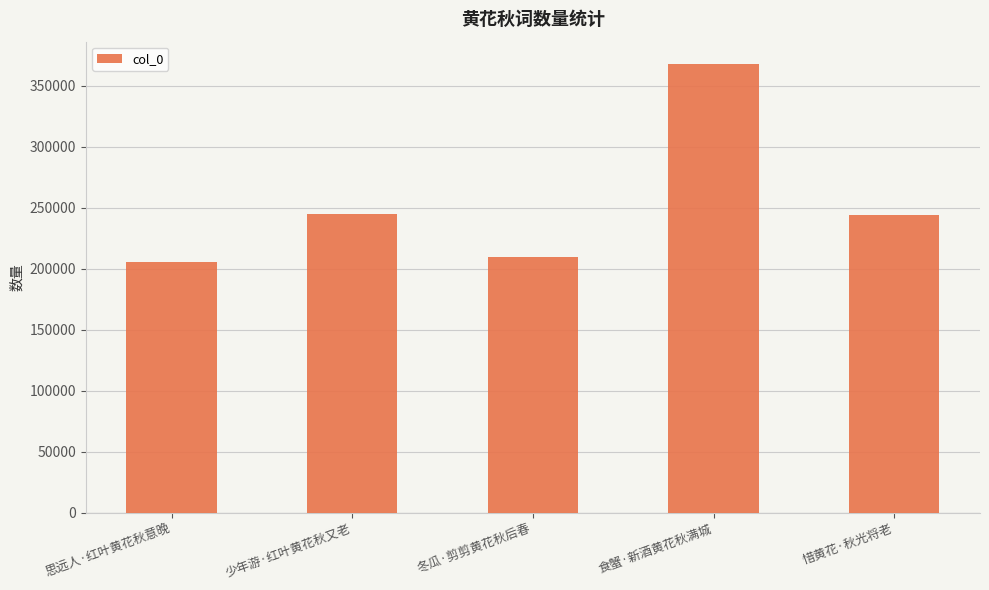

Is it true that the value at 食蟹·新酒黄花秋满城 is 367607?

True